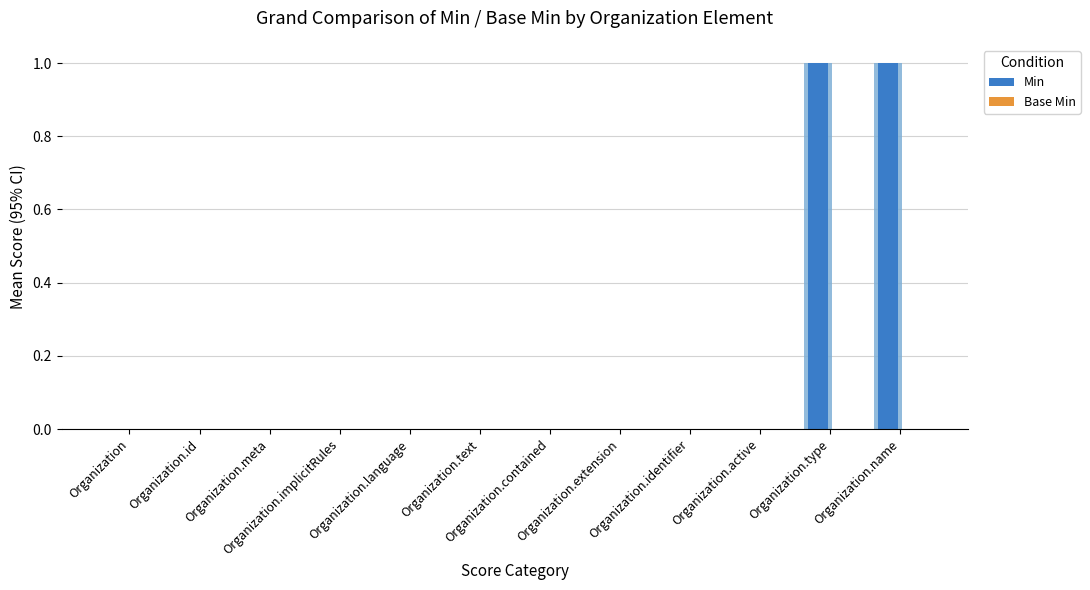

Which series has the widest spread of values?

Min